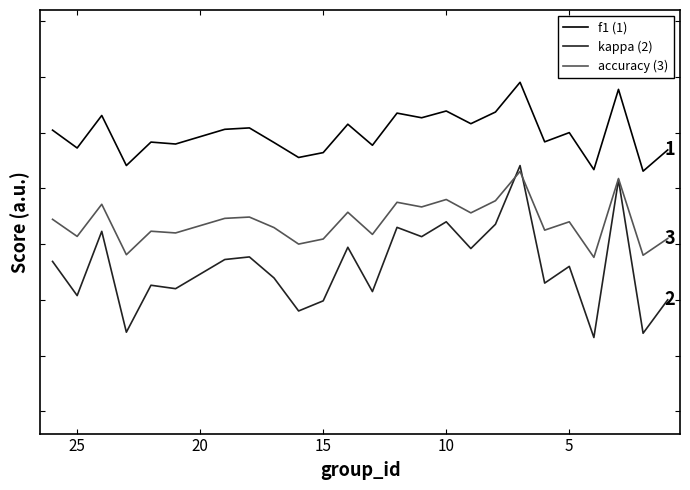

How many kappa (2) values are between 0 and 1?

25